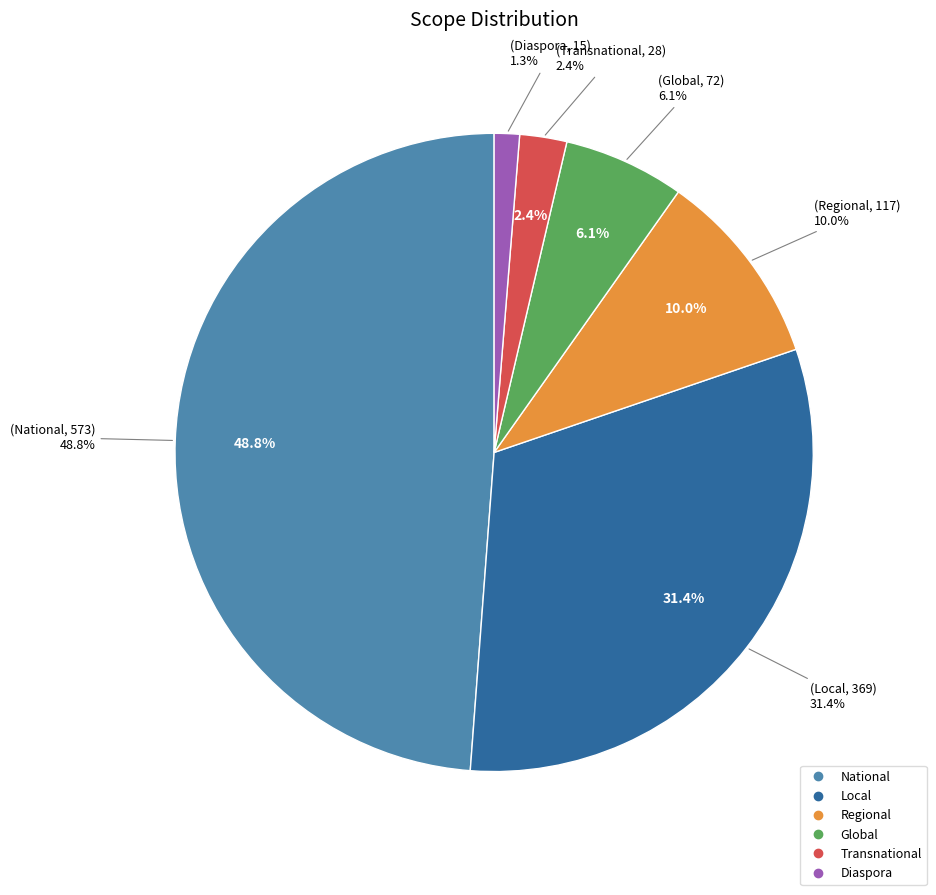

Between Global and Transnational, which is larger?

Global